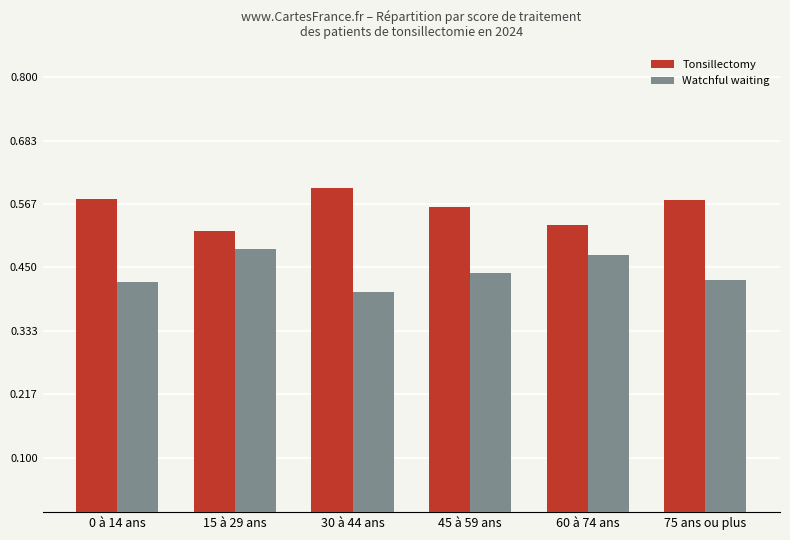

Rank the series by their average value, from highest to lowest.

Tonsillectomy, Watchful waiting